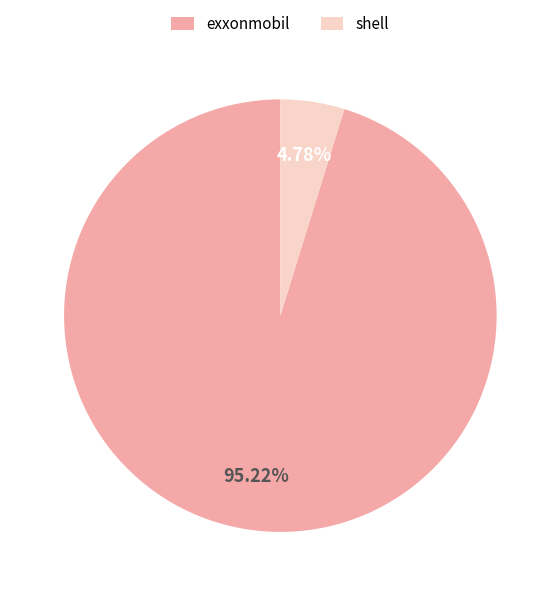

What is the largest slice in the pie chart?

exxonmobil